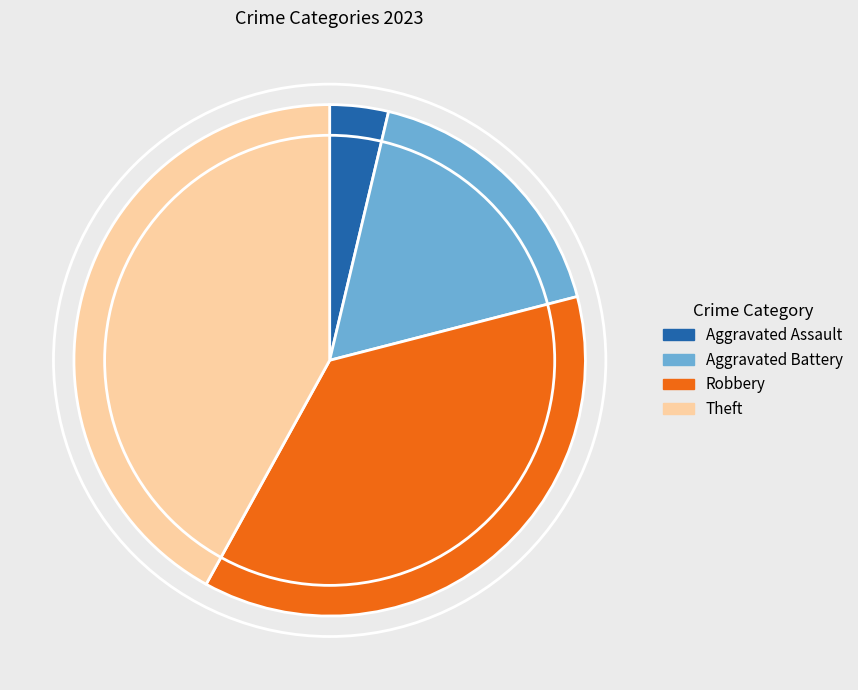

Does Robbery account for over 50% of the chart?

No